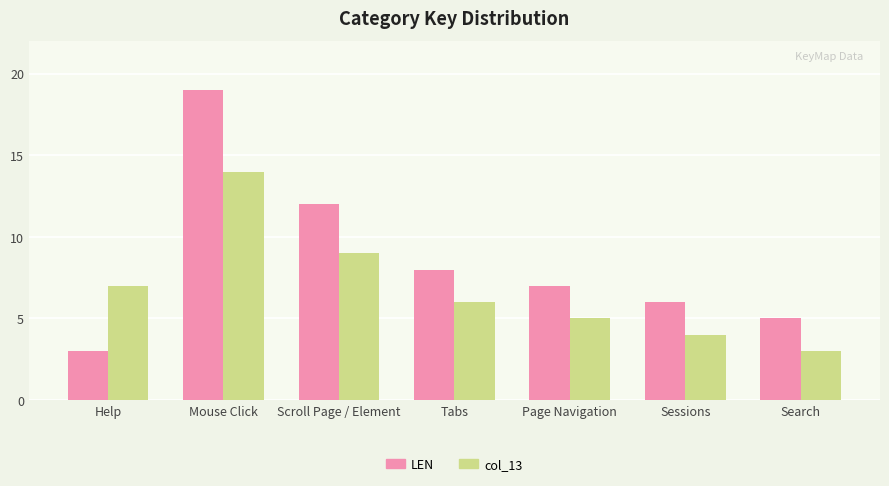

Are the bars grouped side by side (vs. stacked)?

Yes